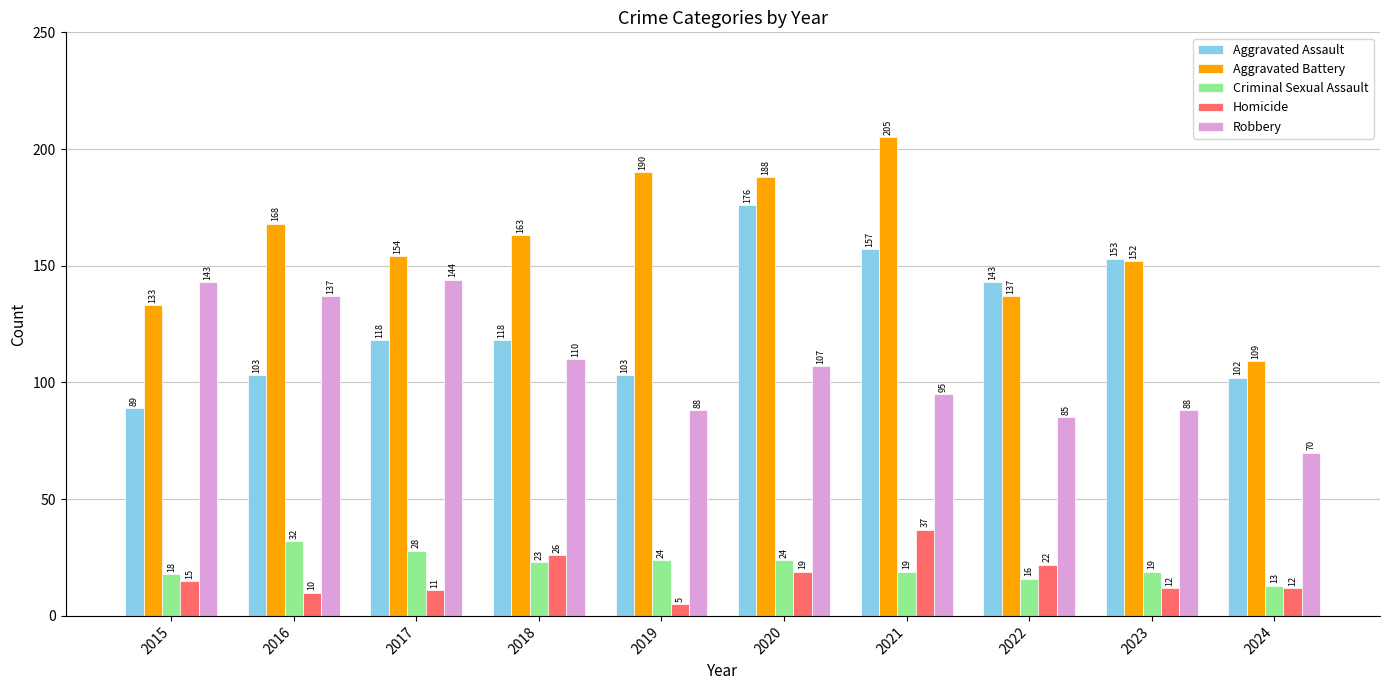

At which category is the sum across all series the highest?

2020